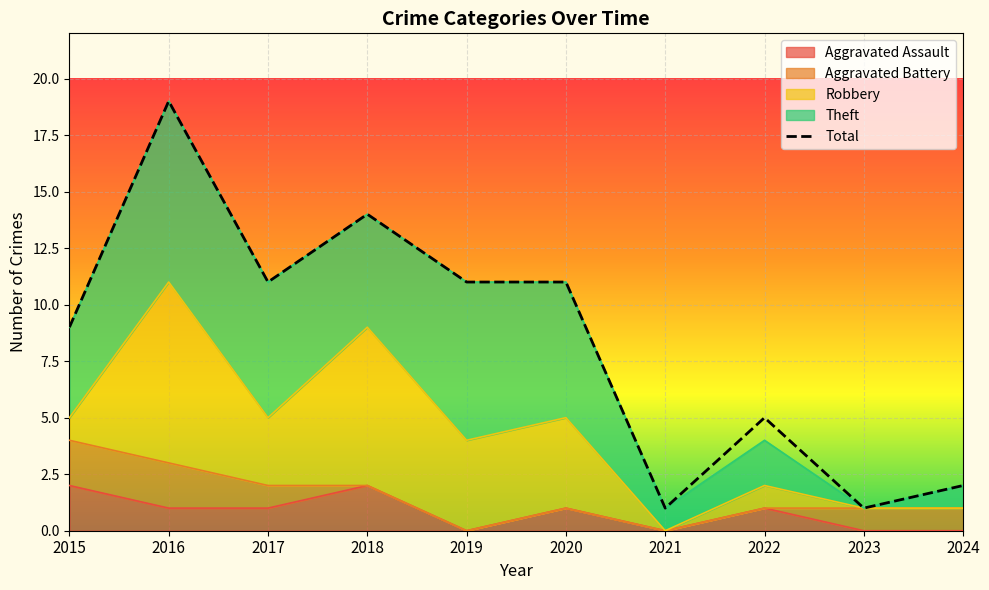

True or false: Aggravated Assault and Theft cross at least once.

False